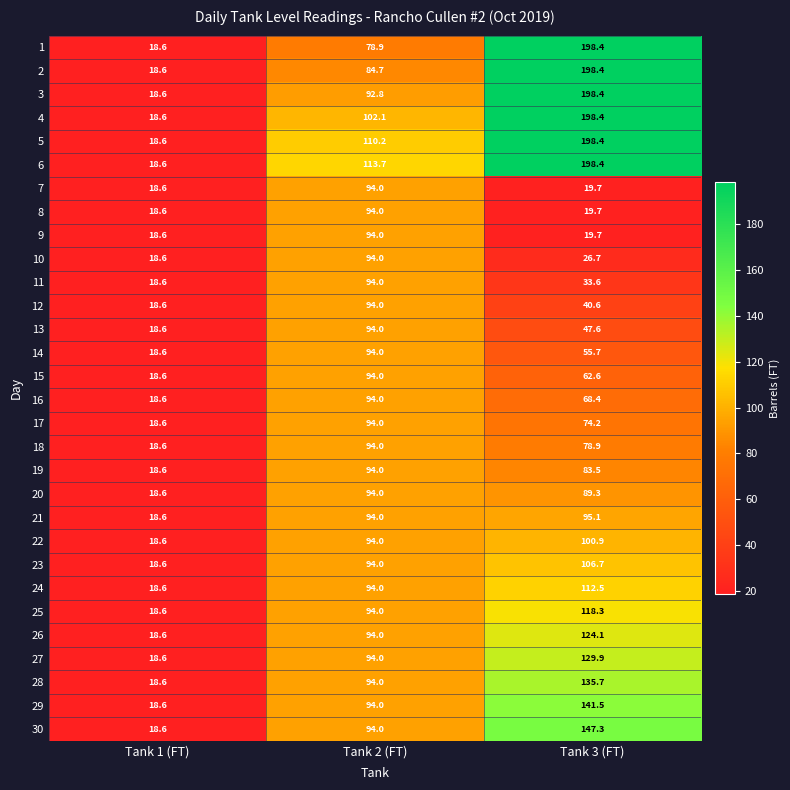

Is the value of 9 at Tank 1 (FT) greater than the value of 19 at Tank 3 (FT)?

No